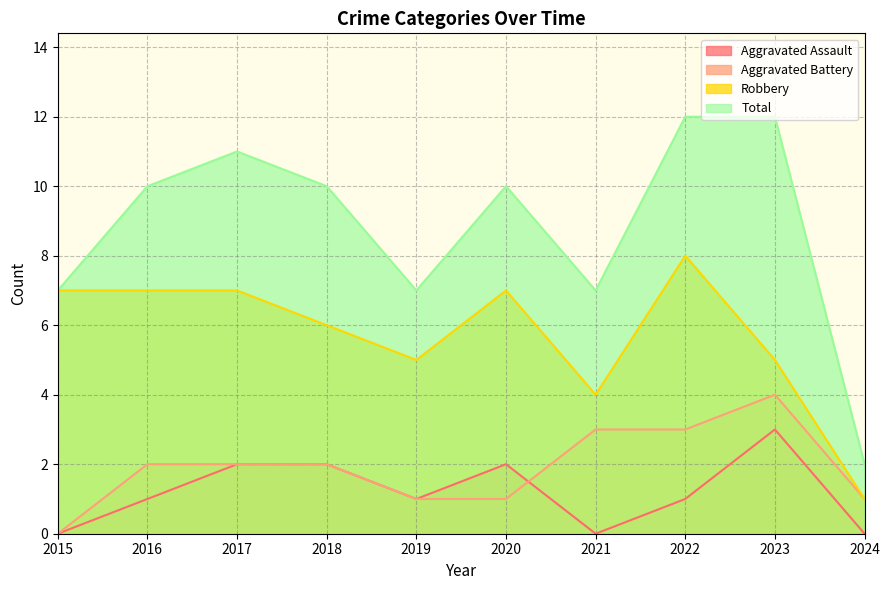

Which series has the largest total across all categories?

Total